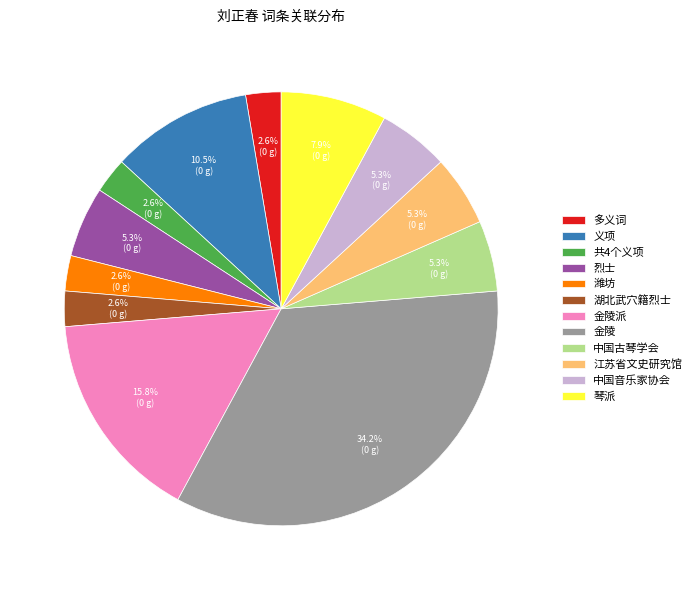

What percentage is the 中国音乐家协会 slice, to the nearest percent?

5%